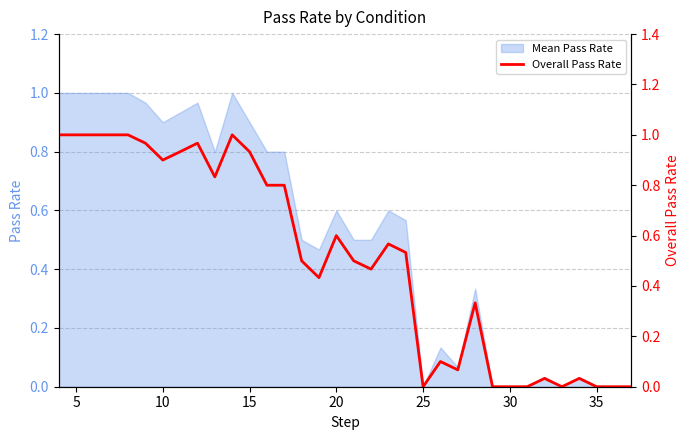

Is it true that Mean Pass Rate equals 0.4 at 25?

False